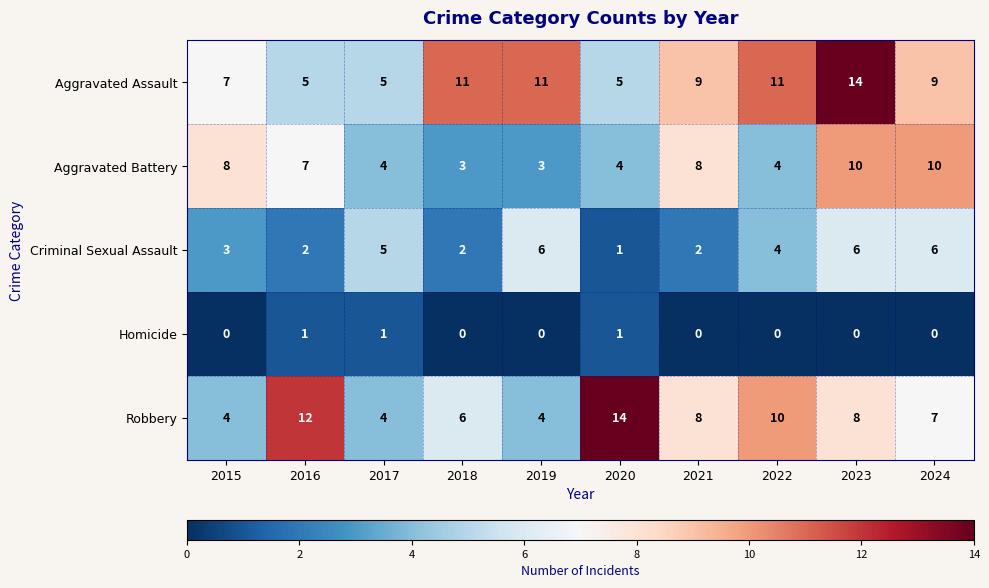

Which series has the largest total across all categories?

Aggravated Assault